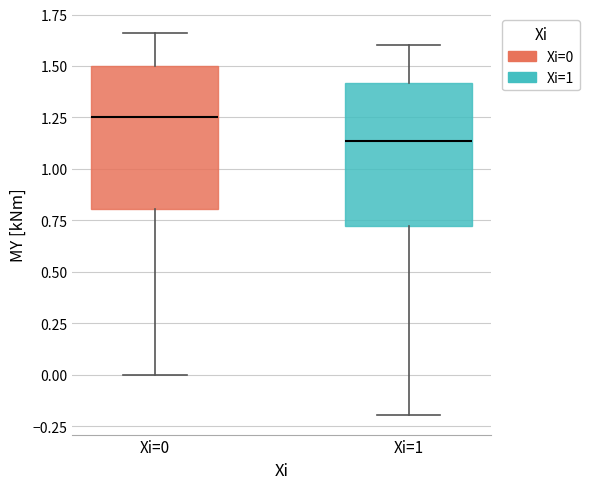

Reading left to right, read every box against the y-axis: the position of its median line, the range the box covers, and the ends of its whiskers. The values are not printed on the chart, so give them approximately, as read against the axis.

Xi=0: median 1.25, box 0.80 to 1.50, whiskers 0.00 to 1.65
Xi=1: median 1.15, box 0.70 to 1.40, whiskers -0.20 to 1.60